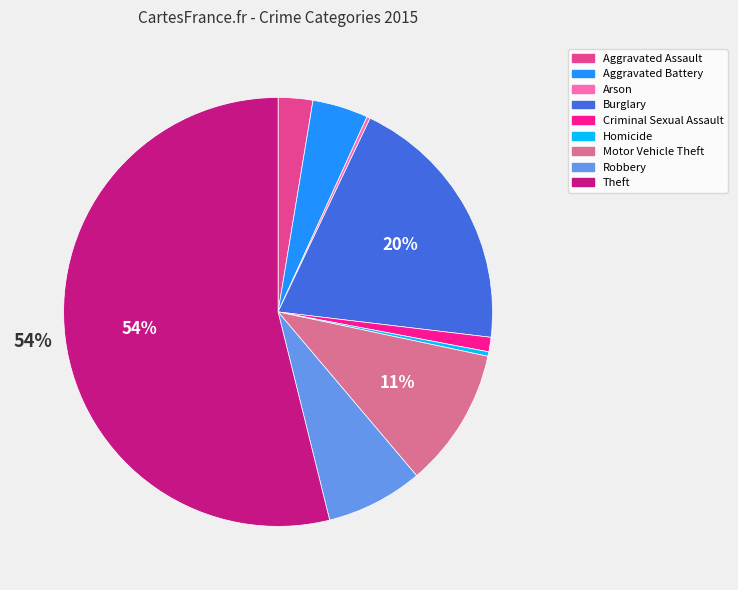

Does any single category account for the majority?

Yes